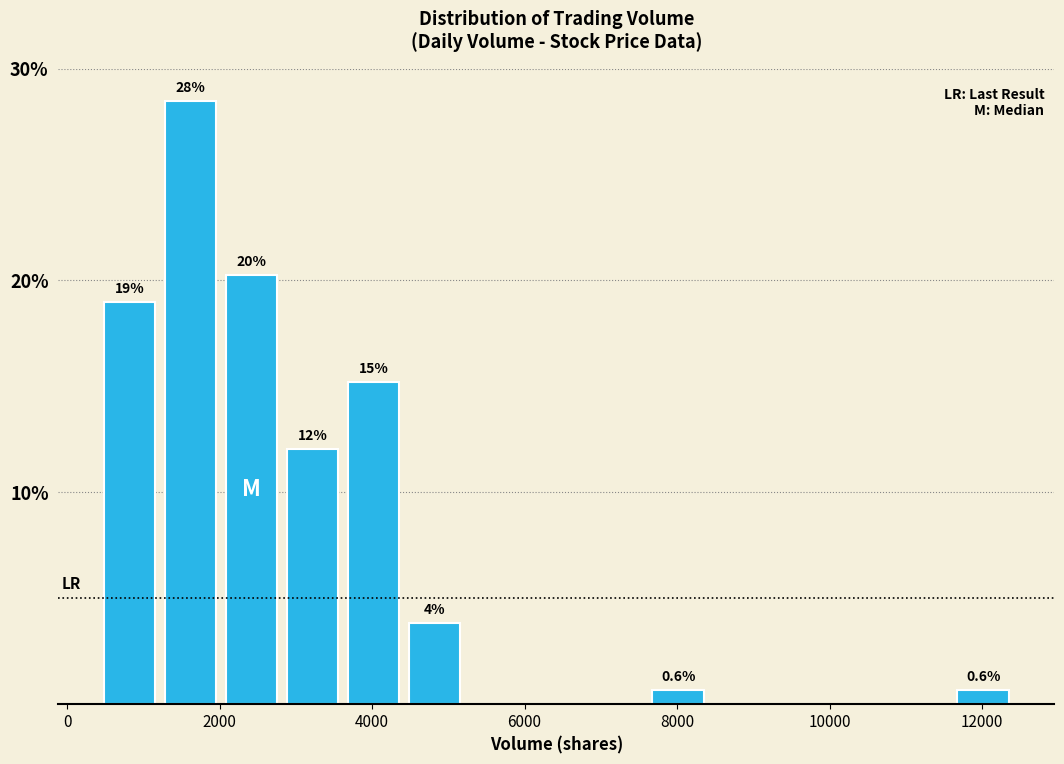

Around what value on the x-axis is the tallest bar? Give the approximate position of its centre, as read against the axis.

1600